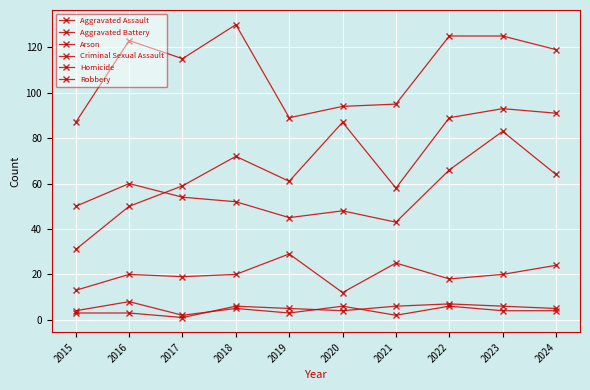

Does the chart have visible grid lines?

Yes